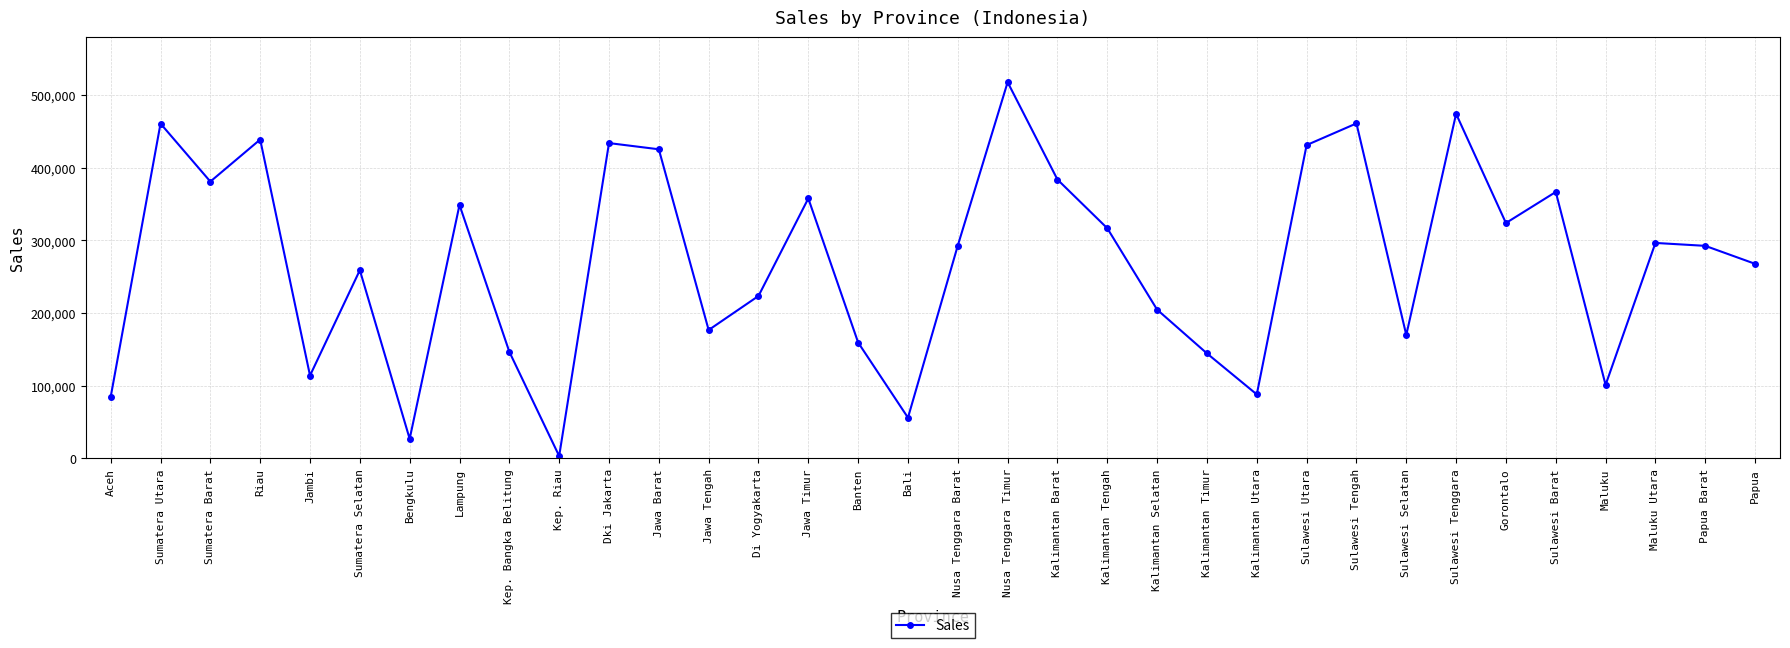

True or false: the data has more than 2 interior local peaks.

True